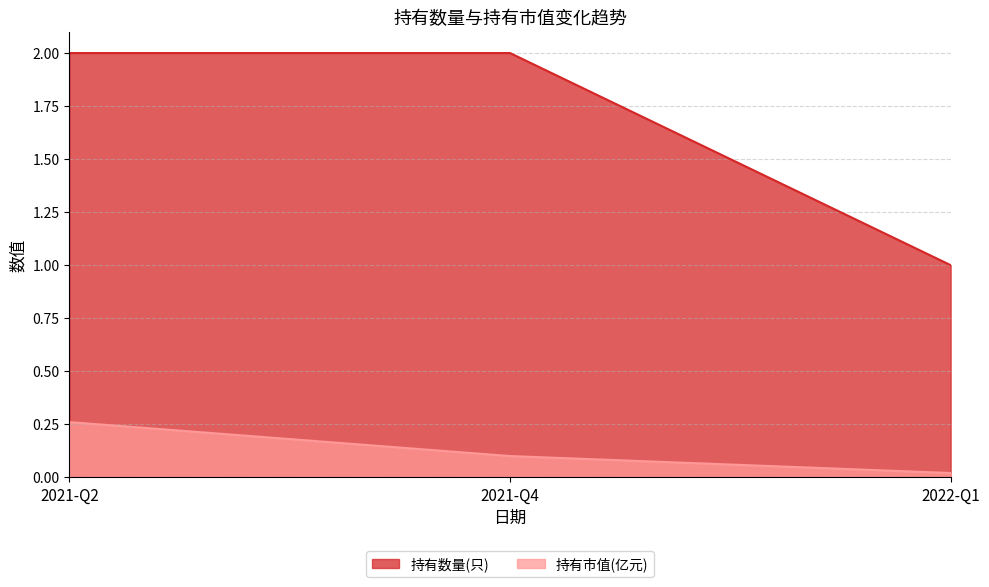

What is the spread (max minus min) of values at 2022-Q1?

1.0